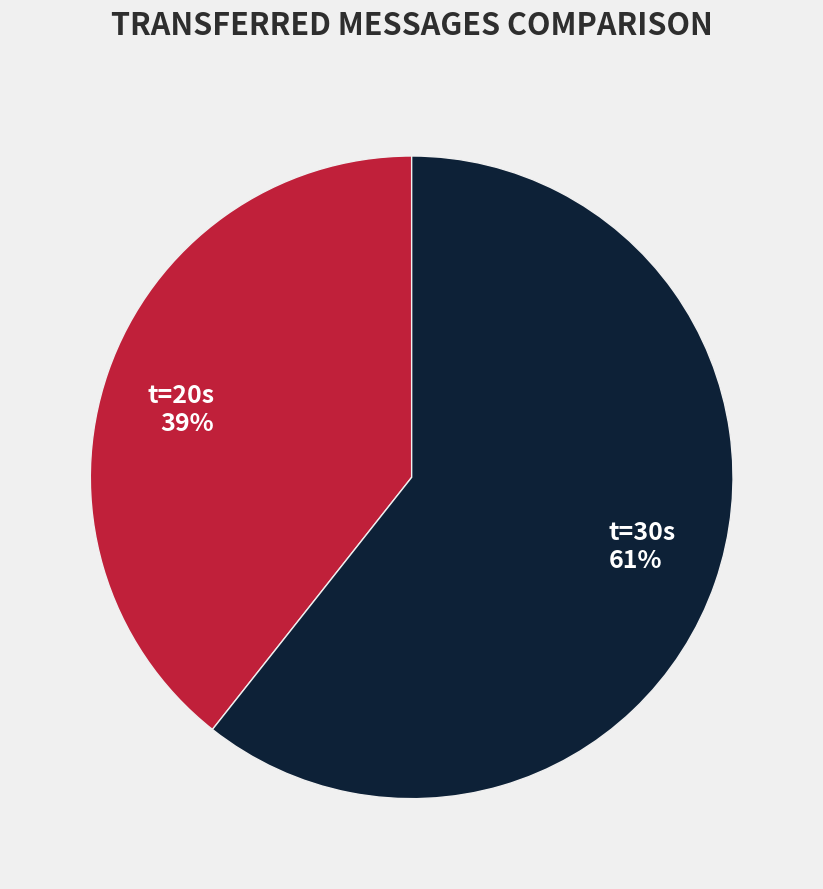

To the nearest percent, what is the average slice percentage?

50%